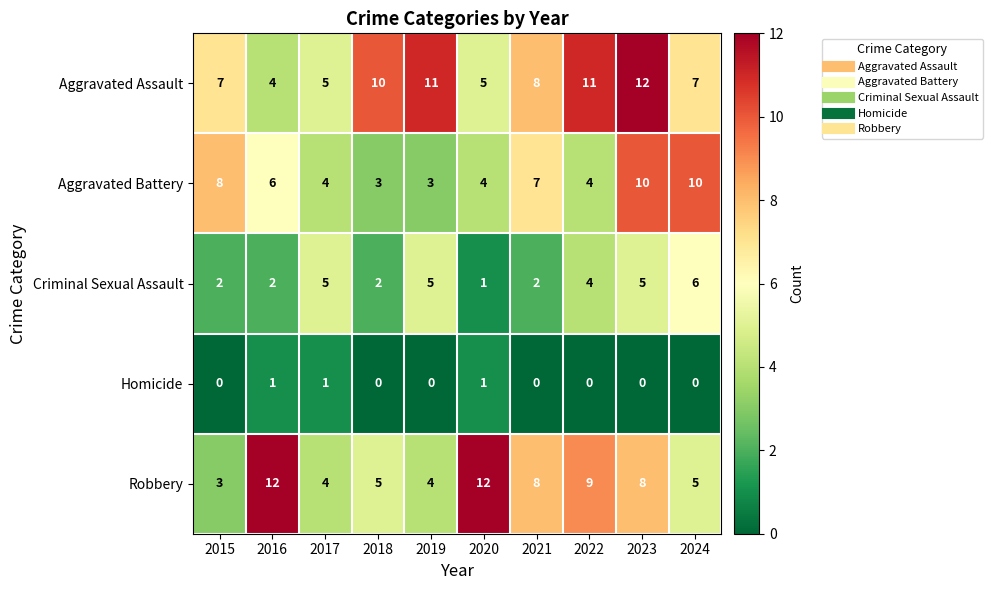

Where does the Criminal Sexual Assault series first go above 4?

2017